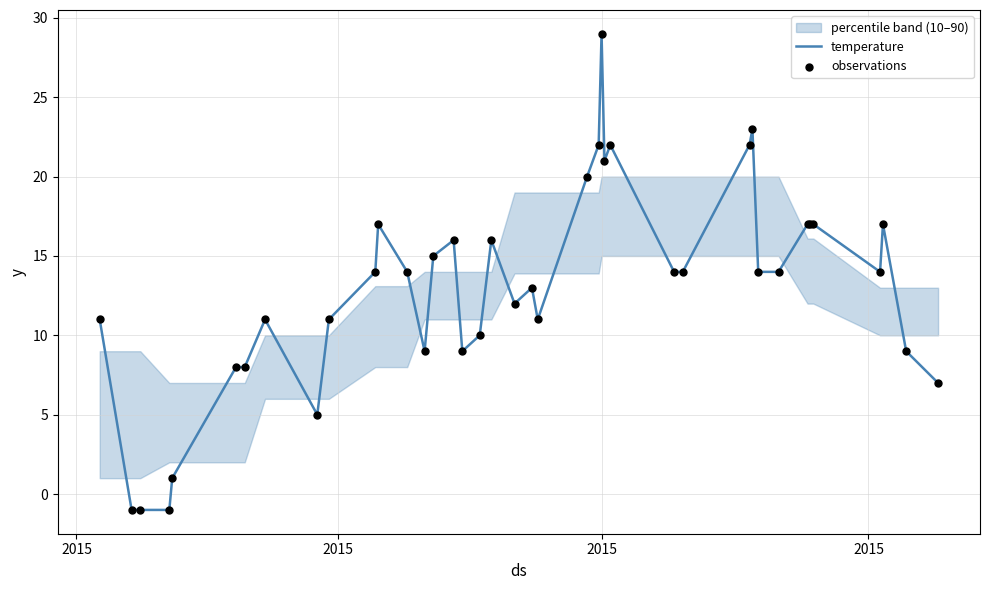

What is the maximum value for temperature?

29